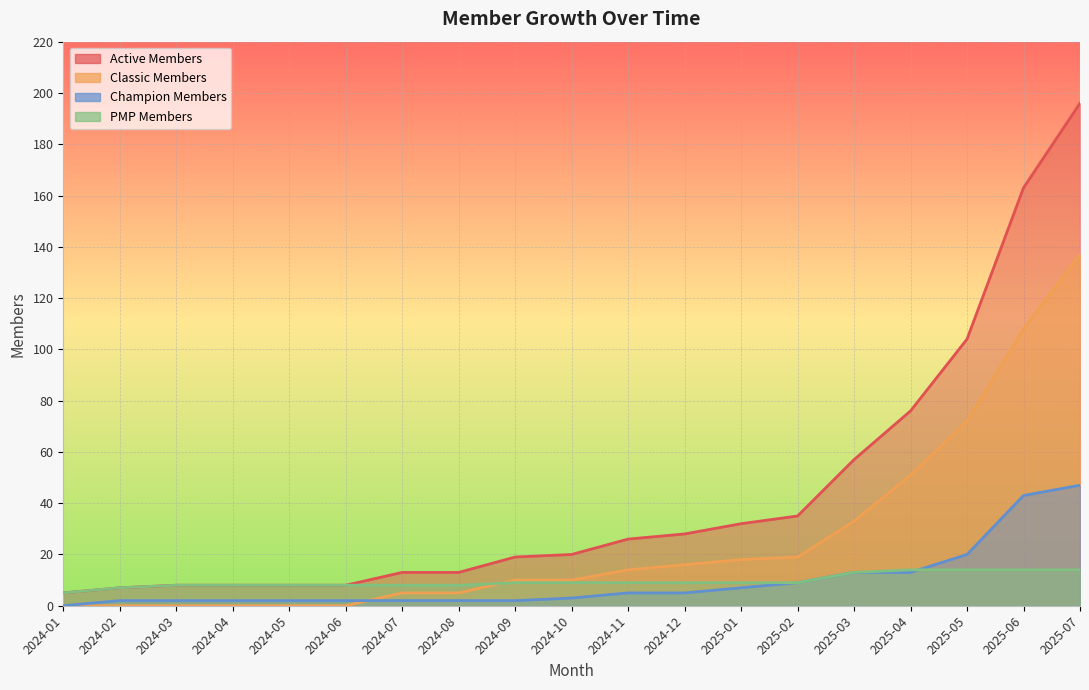

True or false: champion_members has more than 2 interior local peaks.

False